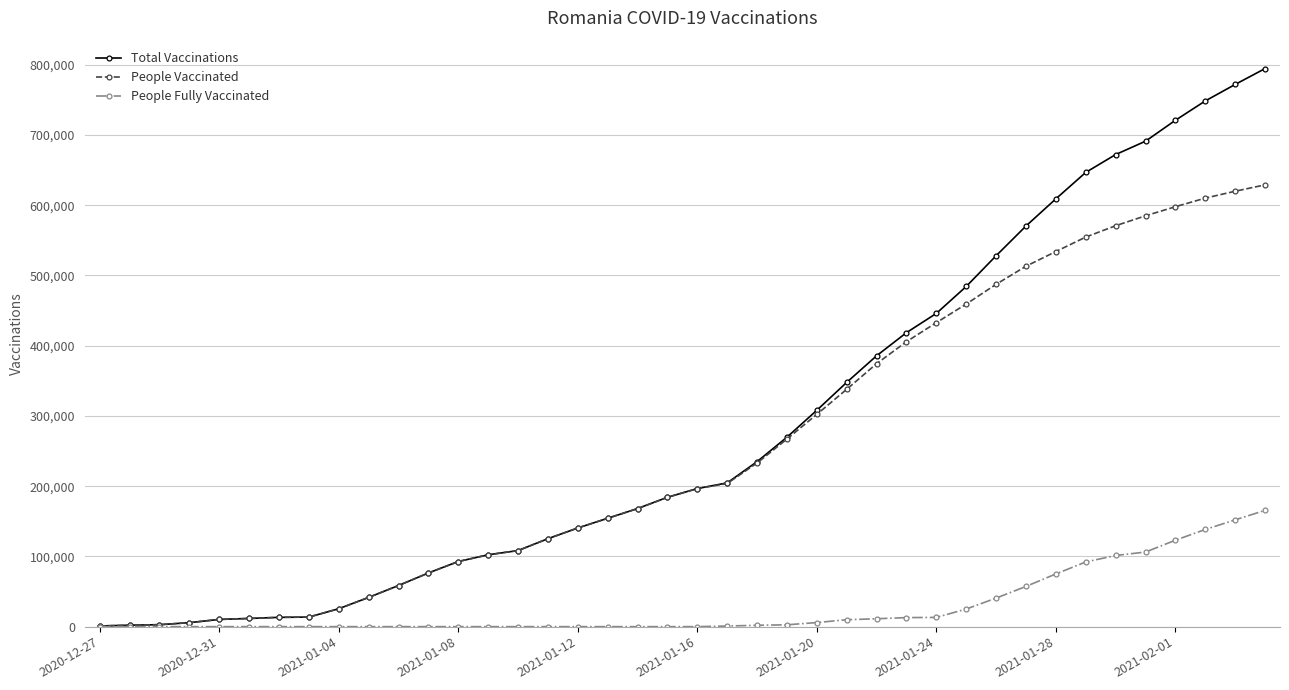

What is the difference between the second highest and minimum values in the People Fully Vaccinated series?

152025